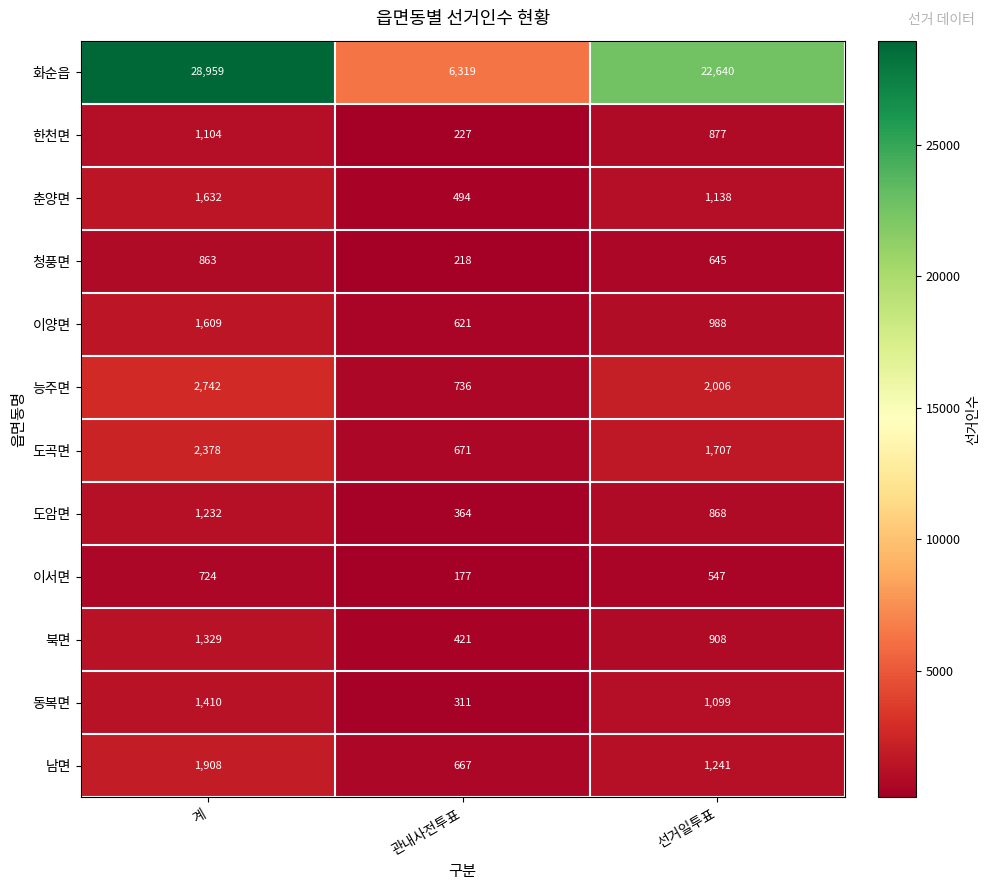

Rank the series by their maximum value, from highest to lowest.

화순읍, 능주면, 도곡면, 남면, 춘양면, 이양면, 동복면, 북면, 도암면, 한천면, 청풍면, 이서면